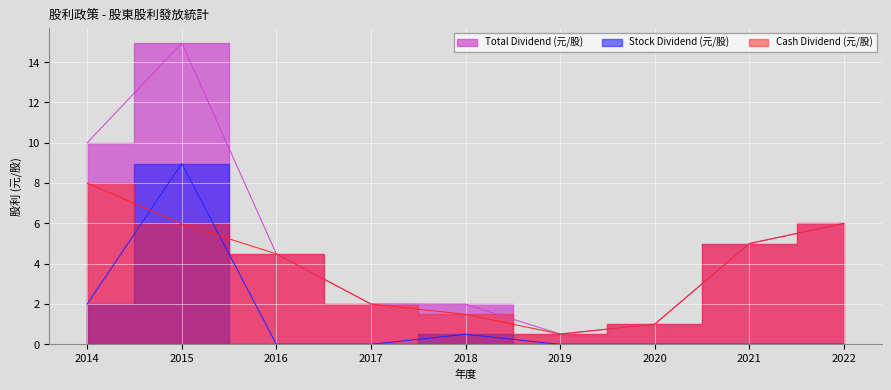

What is the approximate value of Cash Dividend (元/股) at 2021?

5.0